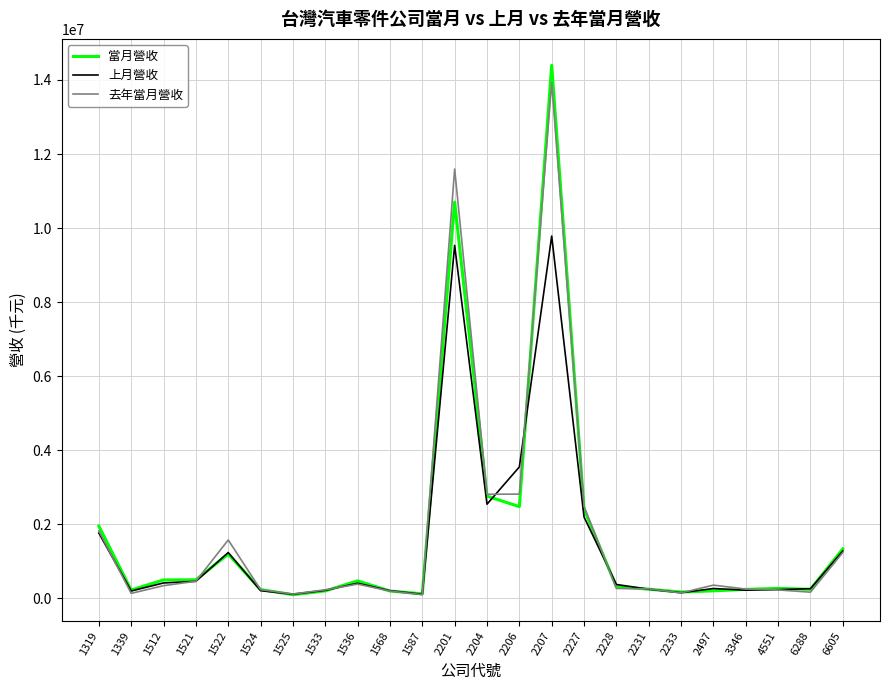

True or false: 當月營收 and 上月營收 cross at least once.

True